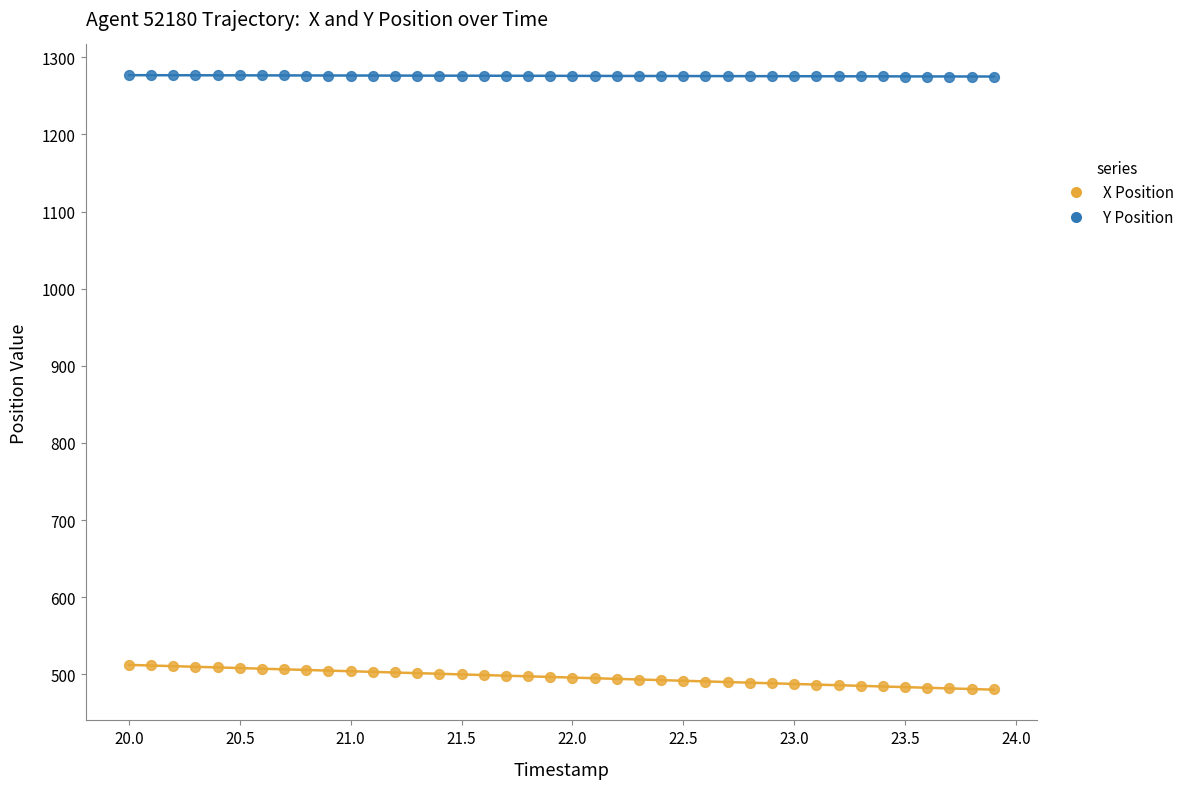

What are all the series names shown in the legend?

X Position, Y Position